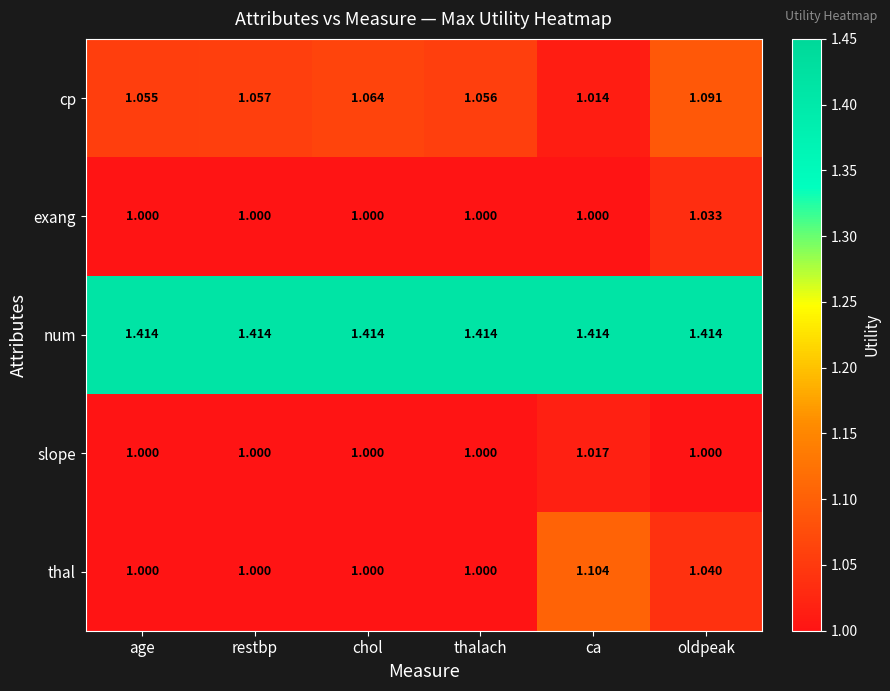

What is the difference between the highest and lowest values at oldpeak?

0.4